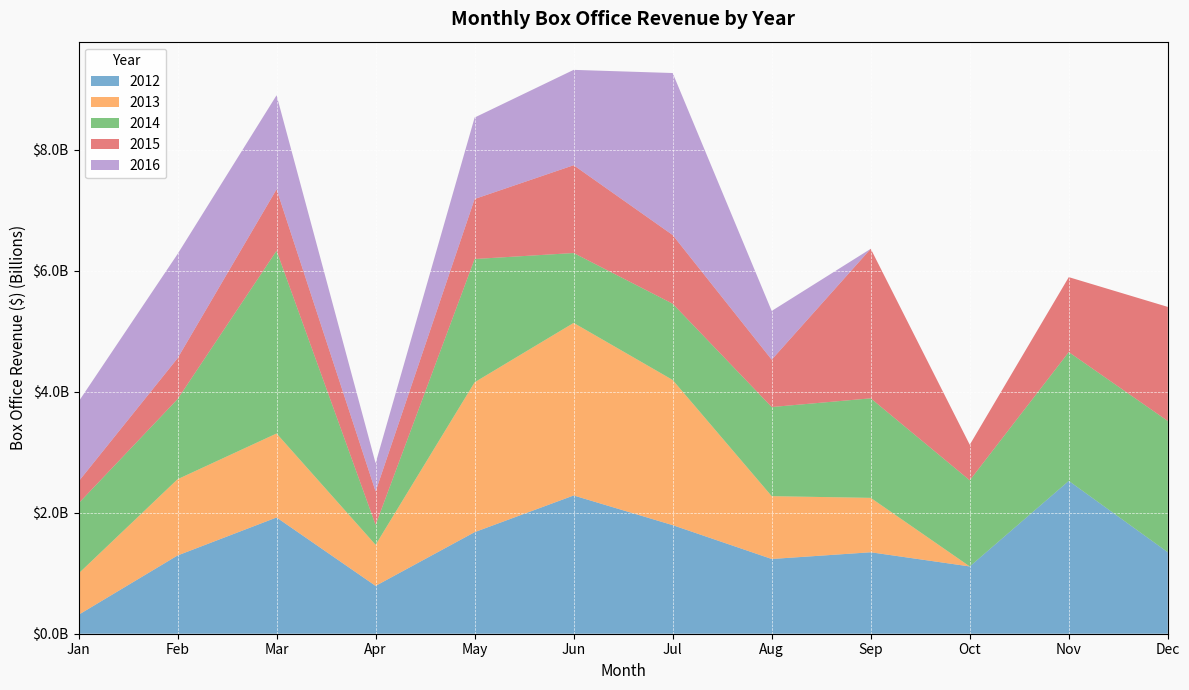

Reading left to right, transcribe all the data shown in this chart.

2012: Jan=312600000	Feb=1293000000	Mar=1921140000	Apr=790600000	May=1678600000	Jun=2284500000	Jul=1794300000	Aug=1235000000	Sep=1346100000	Oct=1111700000	Nov=2525400000	Dec=1346200000
2013: Jan=682000000	Feb=1260000000	Mar=1387700000	Apr=678400000	May=2476700000	Jun=2851800000	Jul=2398900000	Aug=1038300000	Sep=899000000	Oct=0	Nov=0	Dec=0
2014: Jan=1159320000	Feb=1323500000	Mar=3020200000	Apr=329600000	May=2036900000	Jun=1154900000	Jul=1260200000	Aug=1472700000	Sep=1644900000	Oct=1423500000	Nov=2128700000	Dec=2168700000
2015: Jan=361800000	Feb=675770000	Mar=1015700000	Apr=552500000	May=992200000	Jun=1451000000	Jul=1135100000	Aug=783100000	Sep=2471100000	Oct=587500000	Nov=1238600000	Dec=1885800000
2016: Jan=1318600000	Feb=1721900000	Mar=1553700000	Apr=466300000	May=1345900000	Jun=1575800000	Jul=2677200000	Aug=805000000	Sep=0	Oct=0	Nov=0	Dec=0